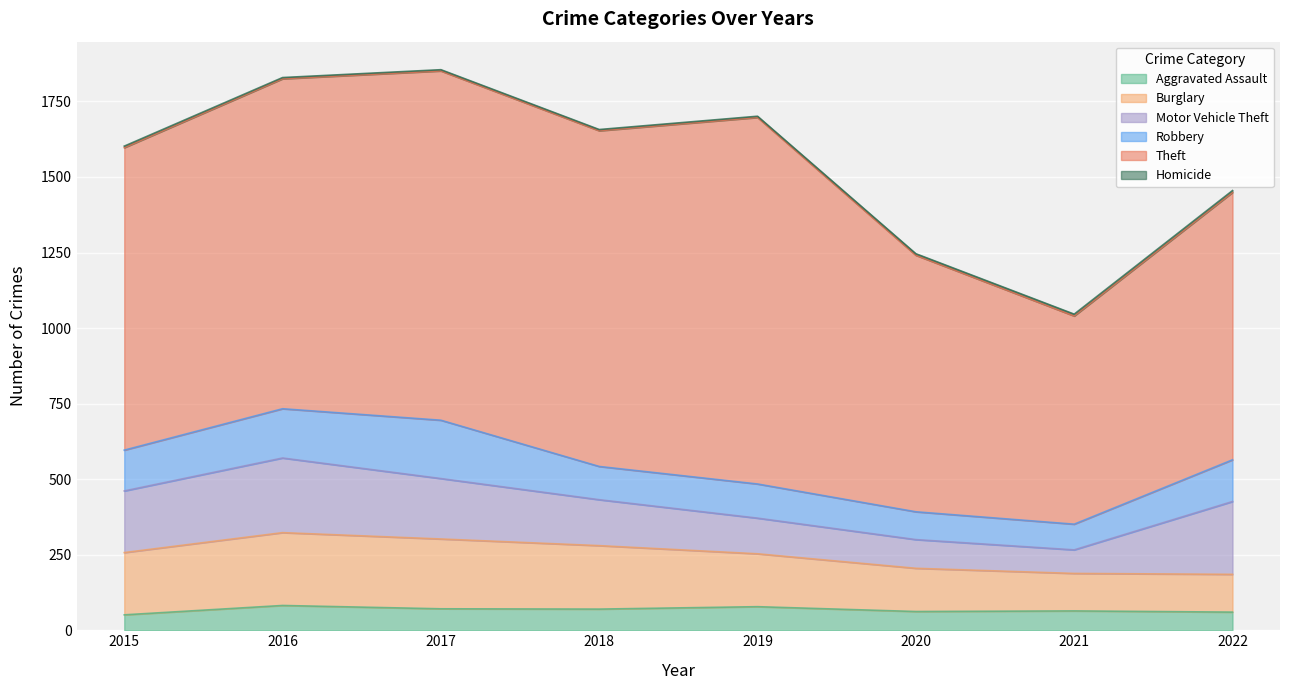

Which series has the largest total across all categories?

Theft